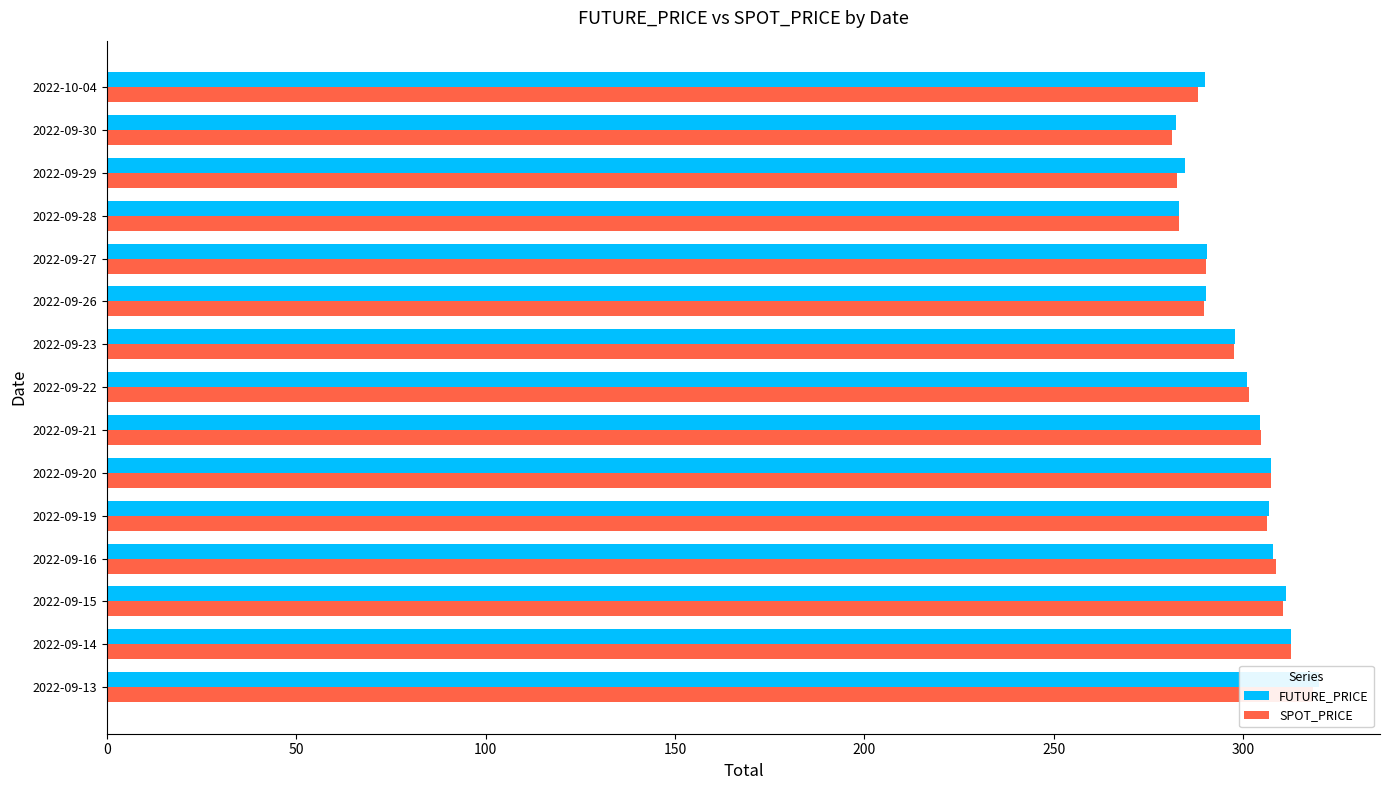

Reading left to right, transcribe all the data shown in this chart.

FUTURE_PRICE: 320.2	312.7	311.4	307.9	306.9	307.6	304.4	301.1	297.9	290.3	290.6	283.0	284.8	282.4	290.0
SPOT_PRICE: 318.6	312.7	310.6	308.7	306.5	307.5	304.7	301.6	297.7	289.8	290.2	283.2	282.6	281.4	288.3